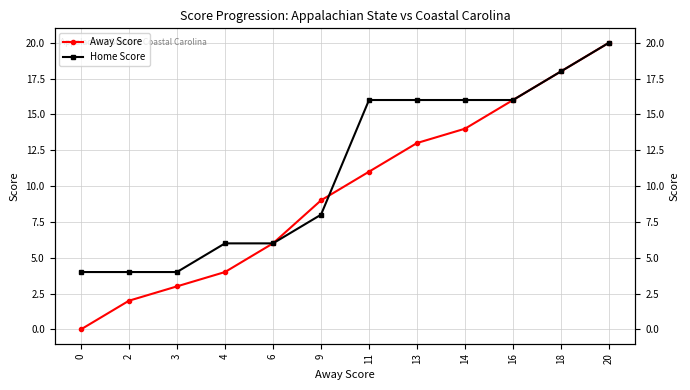

Rank the series at 3 from lowest to highest value.

Away Score, Home Score